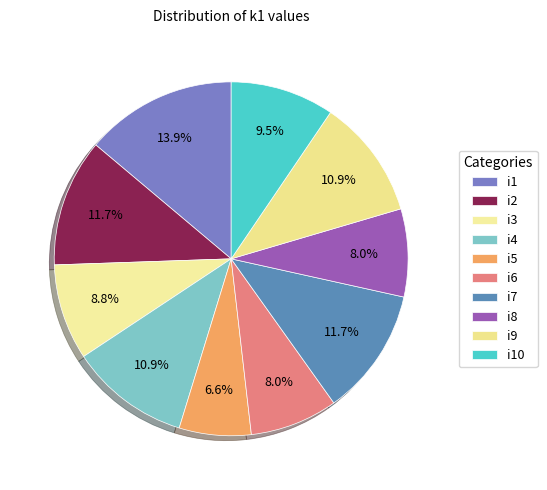

Is it true that i4 is 1% of the pie?

False